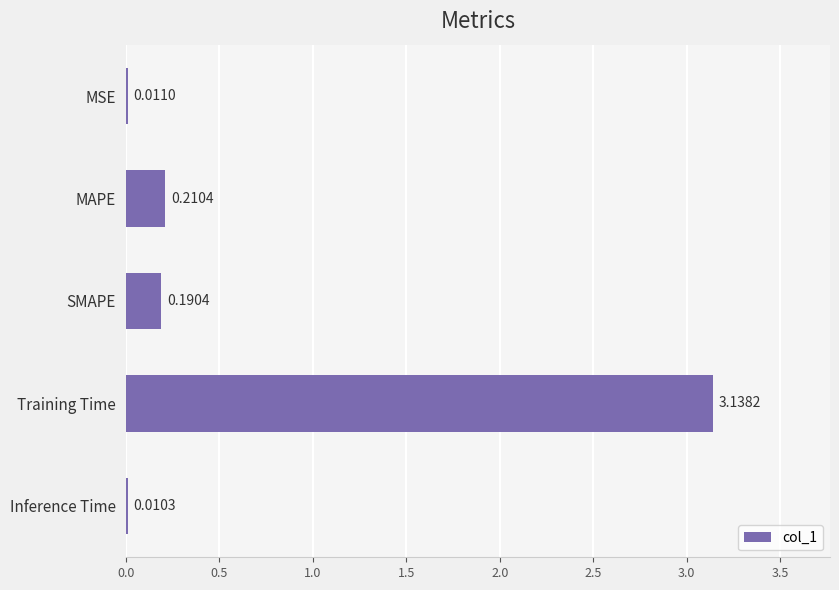

Between SMAPE and Training Time, which is larger?

Training Time